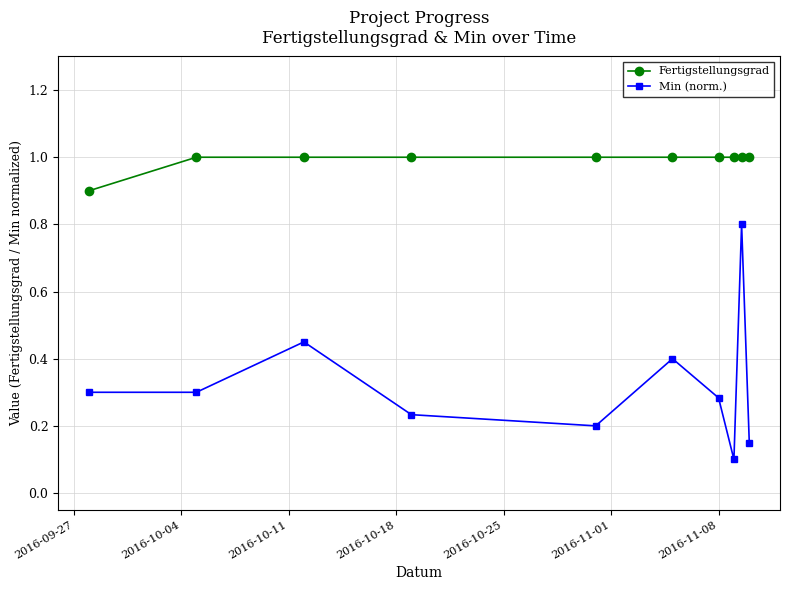

Rank the series by their maximum value, from lowest to highest.

Min (norm.), Fertigstellungsgrad